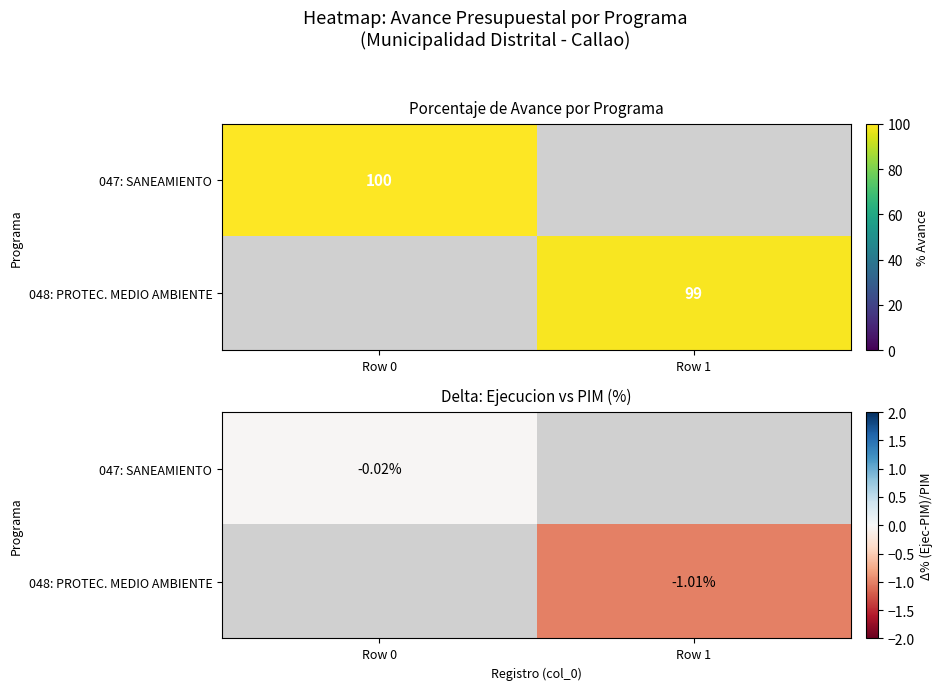

The value of 048: PROTEC. MEDIO AMBIENTE at Row 1 is -0.4. True or false?

False